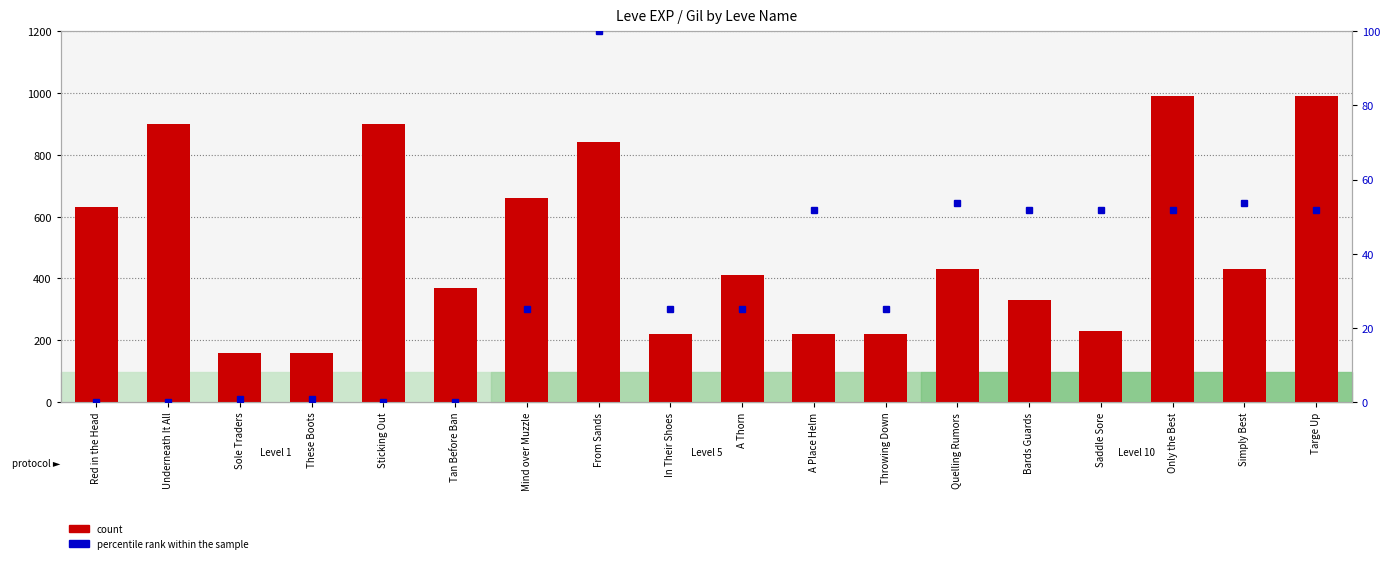

Reading left to right, list all the values displayed in this chart.

count: 630.0	900.0	160.0	160.0	900.0	370.0	660.0	840.0	220.0	410.0	220.0	220.0	430.0	330.0	230.0	990.0	430.0	990.0
percentile rank within the sample: 0.0	0.0	0.9	0.9	0.0	0.0	25.0	100.0	25.0	25.0	51.8	25.0	53.6	51.8	51.8	51.8	53.6	51.8